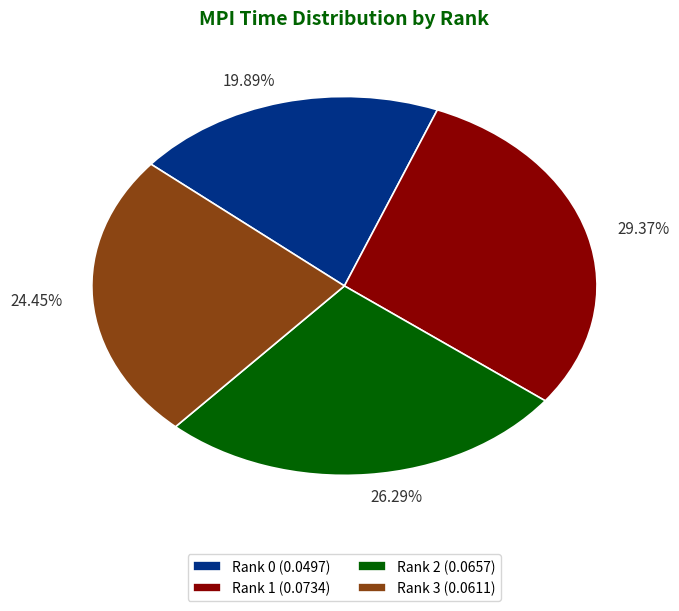

To the nearest percent, what is the combined percentage of Rank 1 and Rank 2?

56%